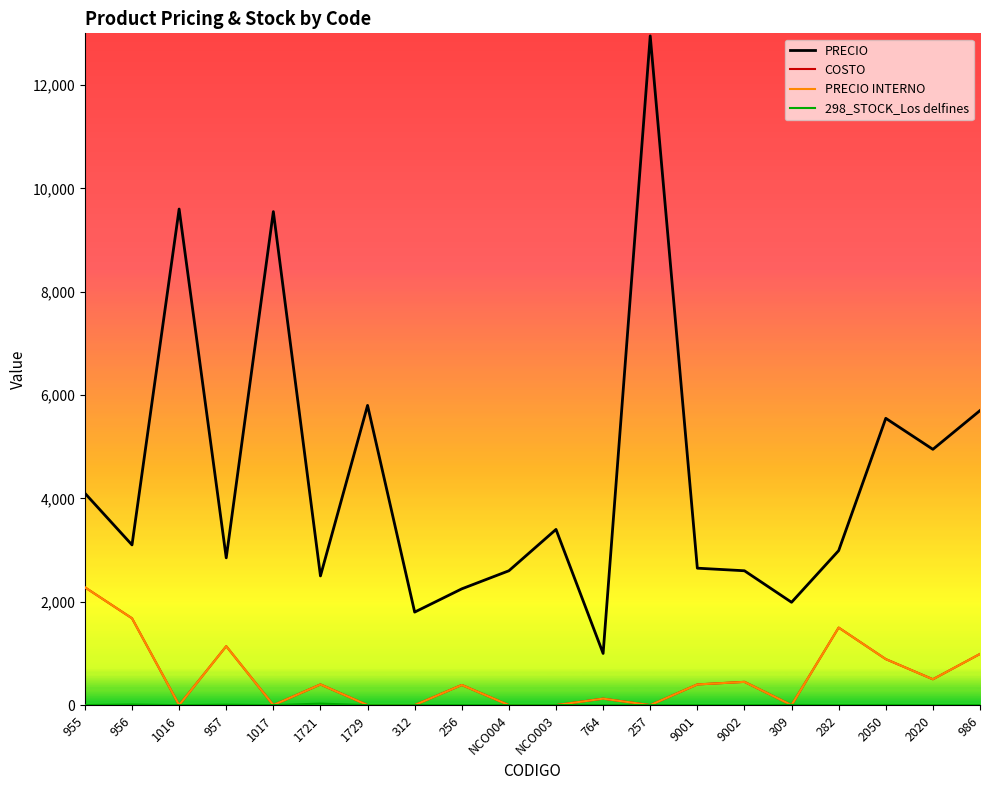

Which label corresponds to the largest value in the chart?

257